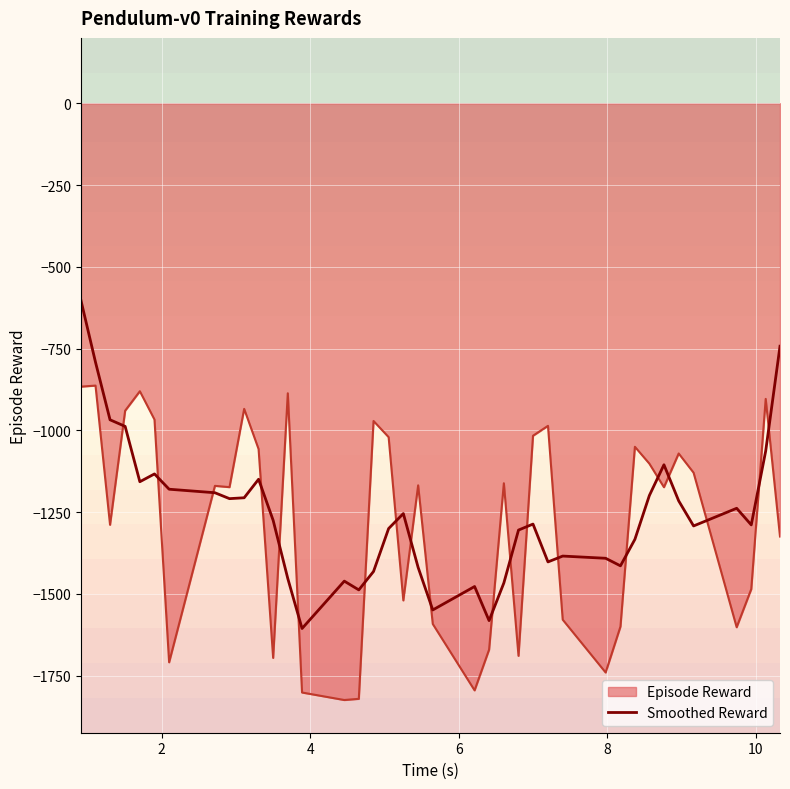

List the series in order of their peak value, highest first.

Smoothed Reward, Episode Reward